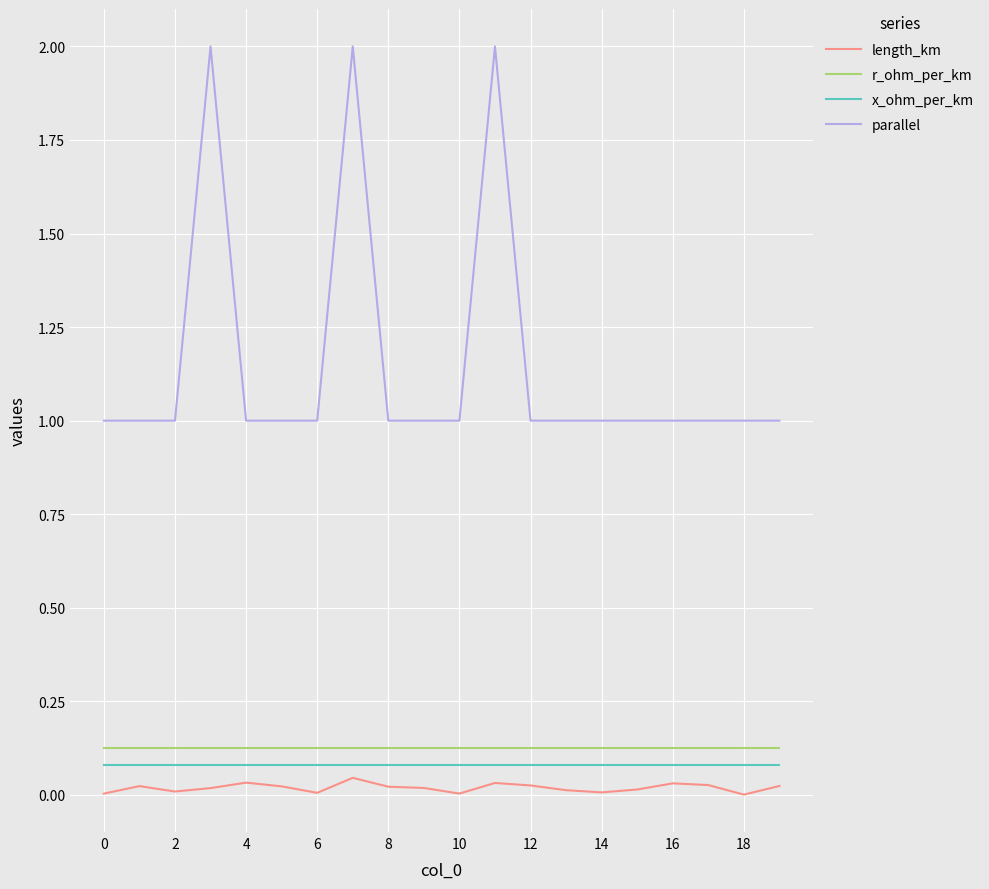

Which series has the largest range (max minus min)?

parallel